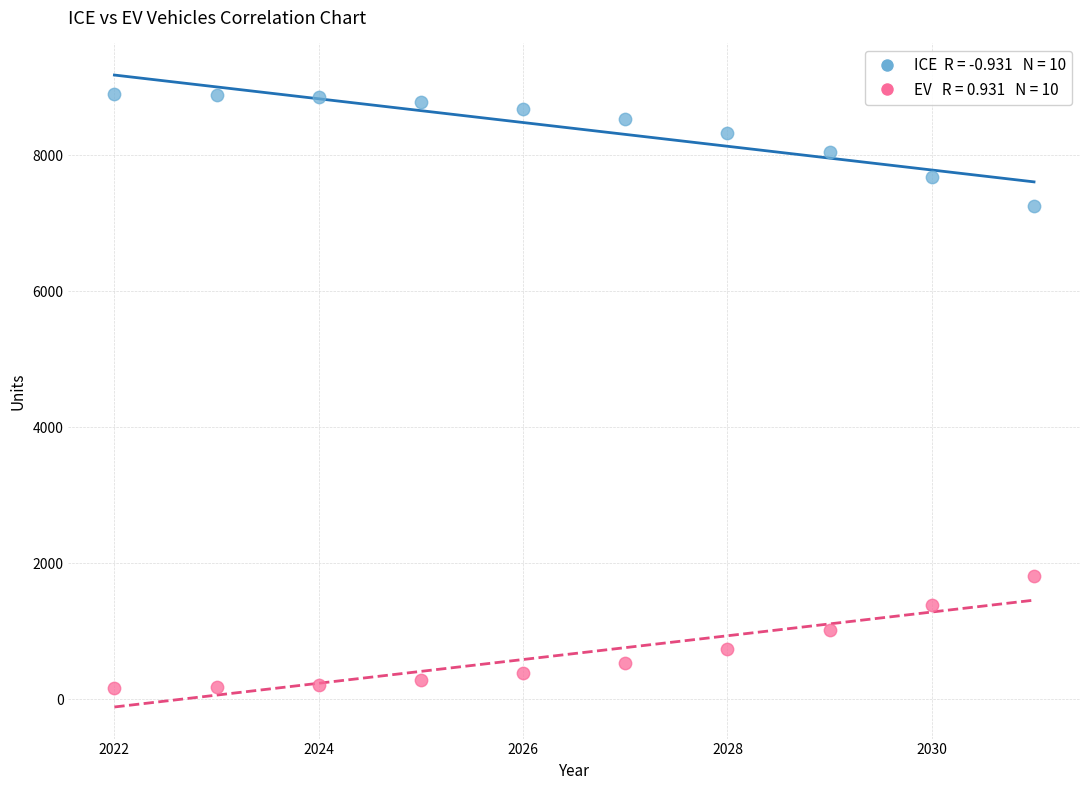

Across all data points, what is the range of X values (max minus min)?

9.0